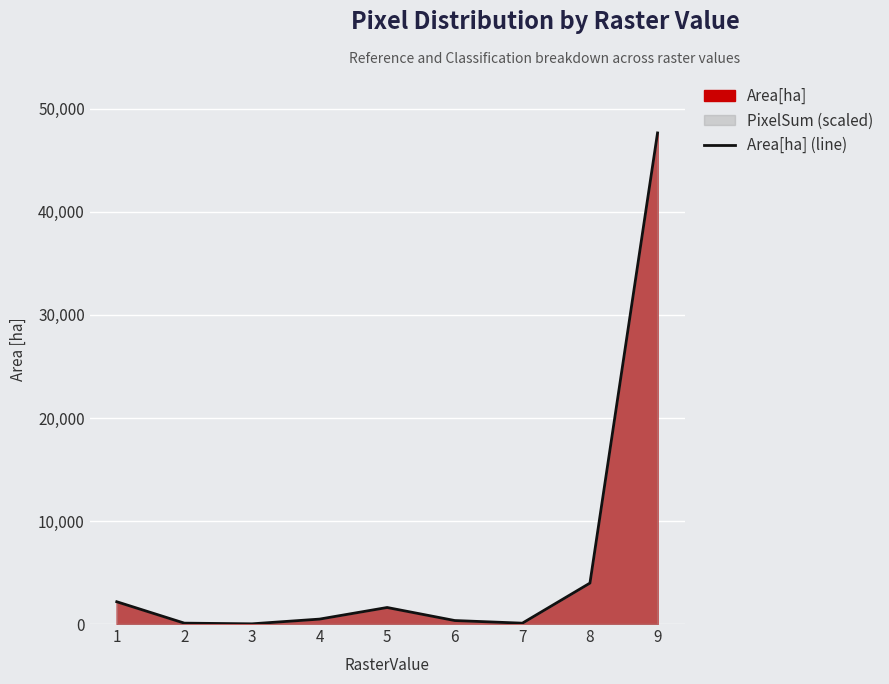

How many interior local peaks (higher than both neighbors) does the data have?

1